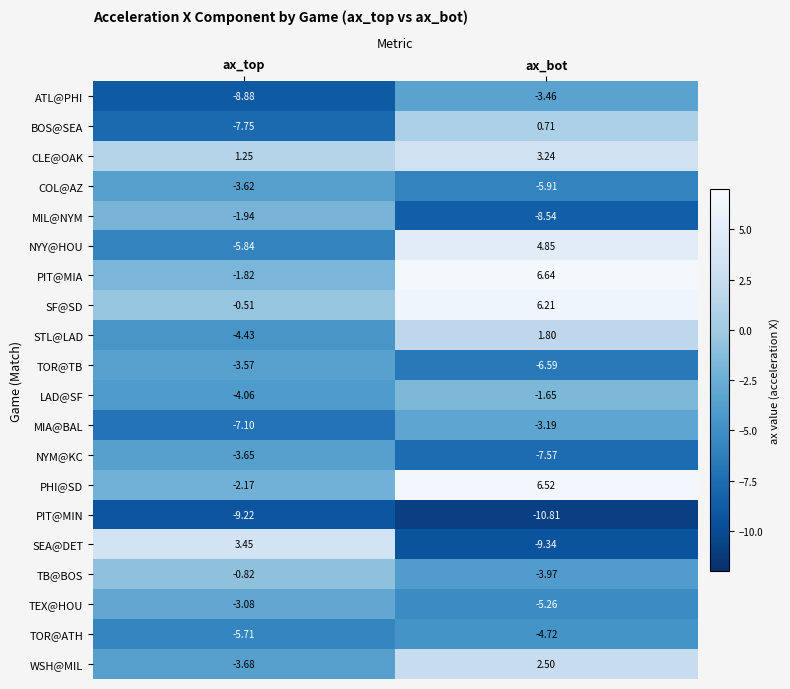

Rank the series by their maximum value, from highest to lowest.

PIT@MIA, PHI@SD, SF@SD, NYY@HOU, SEA@DET, CLE@OAK, WSH@MIL, STL@LAD, BOS@SEA, TB@BOS, LAD@SF, MIL@NYM, TEX@HOU, MIA@BAL, ATL@PHI, TOR@TB, COL@AZ, NYM@KC, TOR@ATH, PIT@MIN